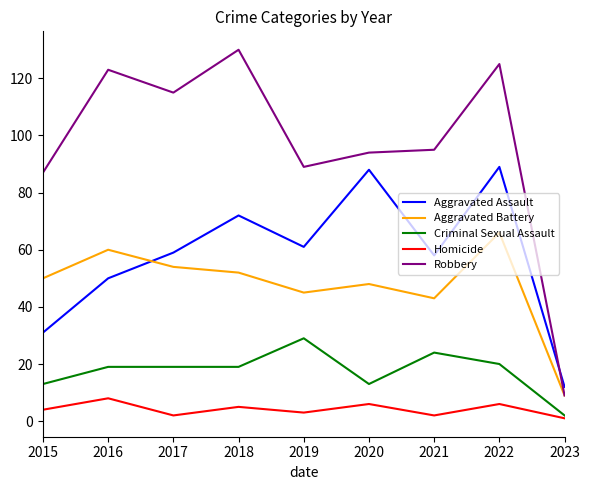

Reading right to left, extract all data points from this chart.

Aggravated Assault: 12	89	58	88	61	72	59	50	31
Aggravated Battery: 9	66	43	48	45	52	54	60	50
Criminal Sexual Assault: 2	20	24	13	29	19	19	19	13
Homicide: 1	6	2	6	3	5	2	8	4
Robbery: 9	125	95	94	89	130	115	123	87